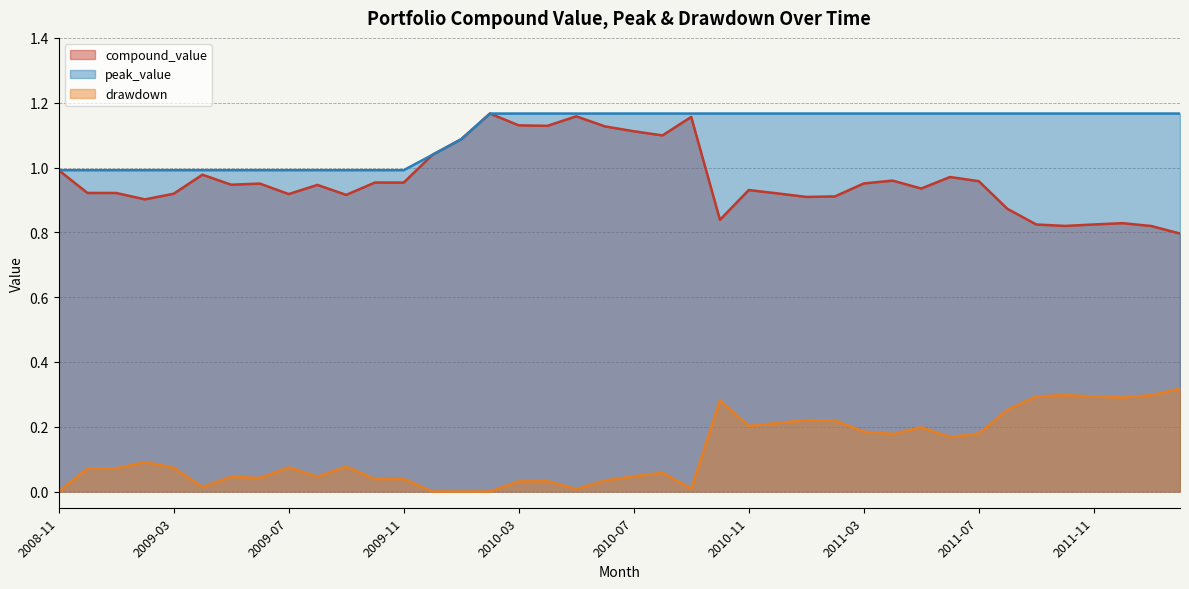

Reading left to right, list all the values displayed in this chart.

compound_value: 1.0	0.9	0.9	0.9	0.9	1.0	0.9	1.0	0.9	0.9	0.9	1.0	1.0	1.0	1.1	1.2	1.1	1.1	1.2	1.1	1.1	1.1	1.2	0.8	0.9	0.9	0.9	0.9	1.0	1.0	0.9	1.0	1.0	0.9	0.8	0.8	0.8	0.8	0.8	0.8
peak_value: 1.0	1.0	1.0	1.0	1.0	1.0	1.0	1.0	1.0	1.0	1.0	1.0	1.0	1.0	1.1	1.2	1.2	1.2	1.2	1.2	1.2	1.2	1.2	1.2	1.2	1.2	1.2	1.2	1.2	1.2	1.2	1.2	1.2	1.2	1.2	1.2	1.2	1.2	1.2	1.2
drawdown: 0.0	0.1	0.1	0.1	0.1	0.0	0.0	0.0	0.1	0.0	0.1	0.0	0.0	0.0	0.0	0.0	0.0	0.0	0.0	0.0	0.0	0.1	0.0	0.3	0.2	0.2	0.2	0.2	0.2	0.2	0.2	0.2	0.2	0.3	0.3	0.3	0.3	0.3	0.3	0.3